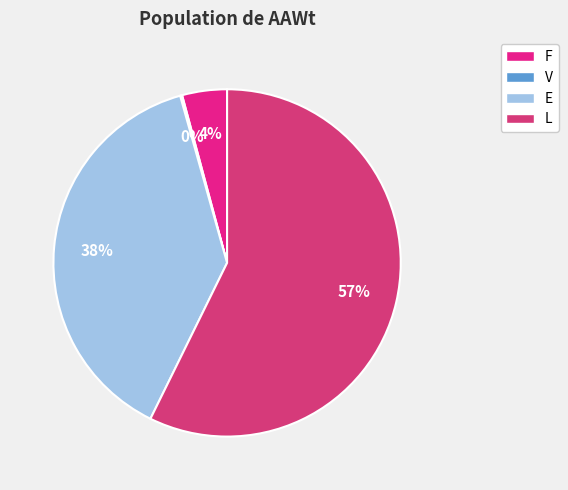

What percentage is NOT represented by E?

61.6%